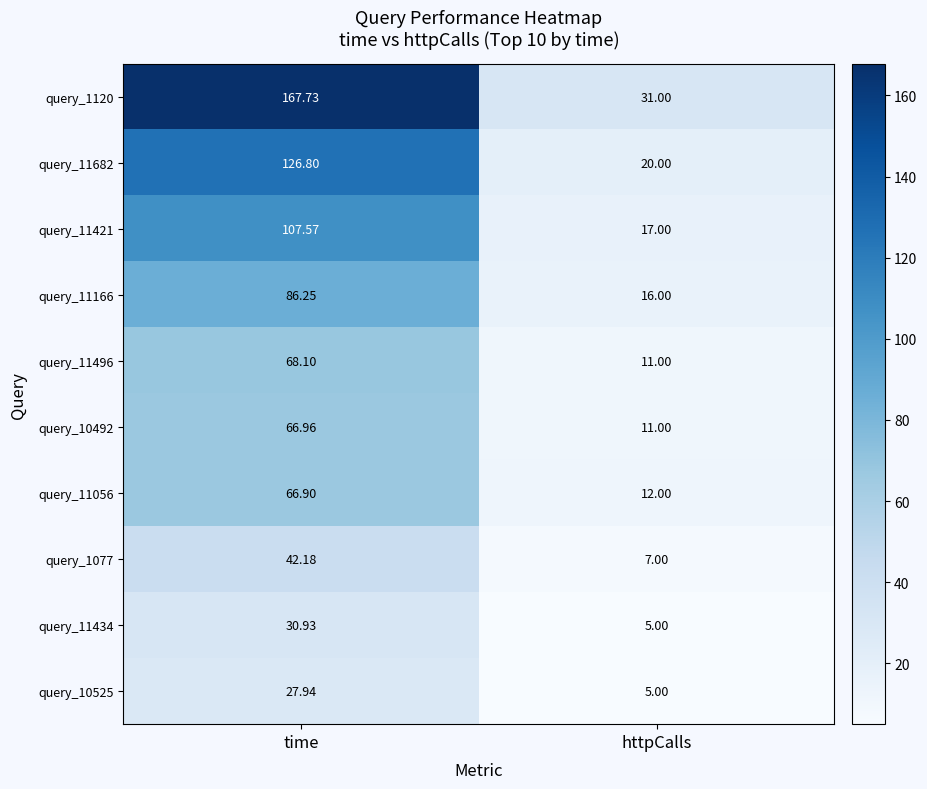

List the series in order of their peak value, highest first.

query_1120, query_11682, query_11421, query_11166, query_11496, query_10492, query_11056, query_1077, query_11434, query_10525